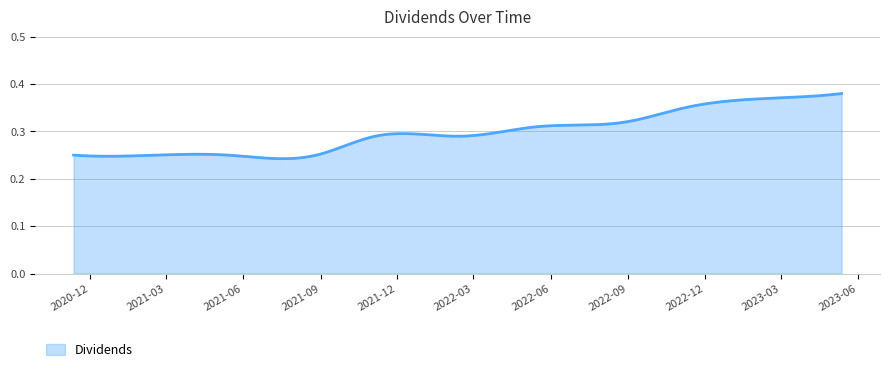

What is the sum of all values?

89.6